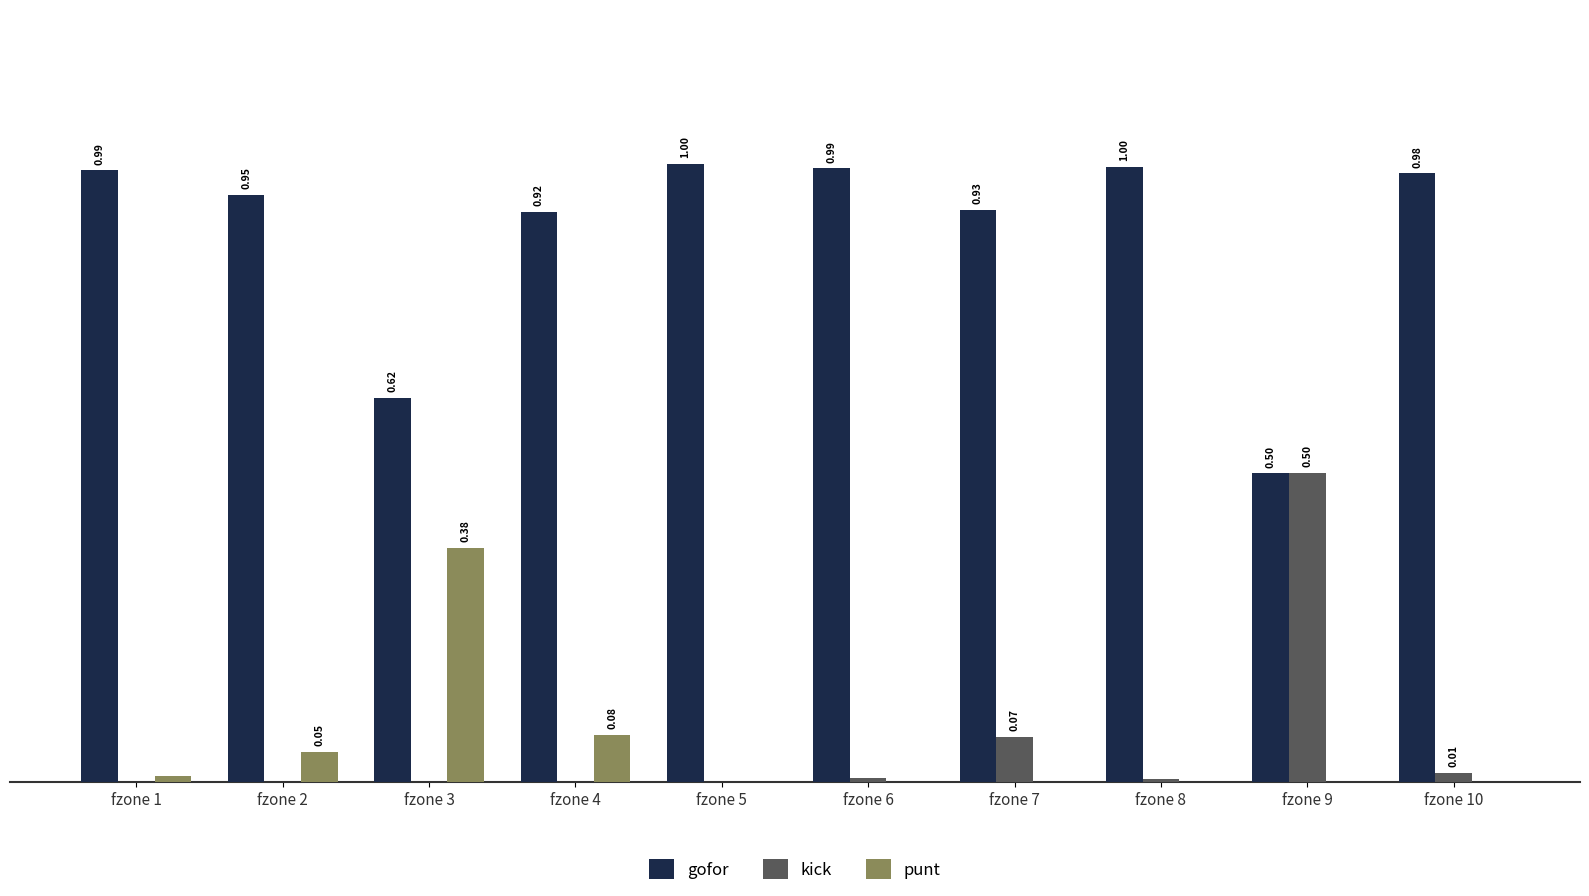

Is the value of punt at fzone 2 greater than the value of gofor at fzone 7?

No